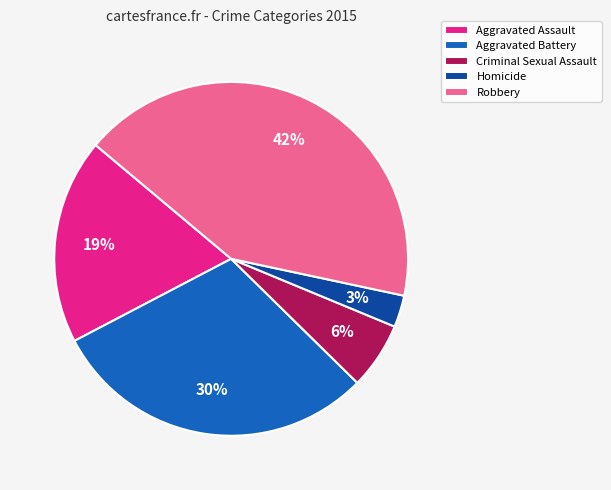

Do Homicide and Robbery together represent more than half of the pie?

No